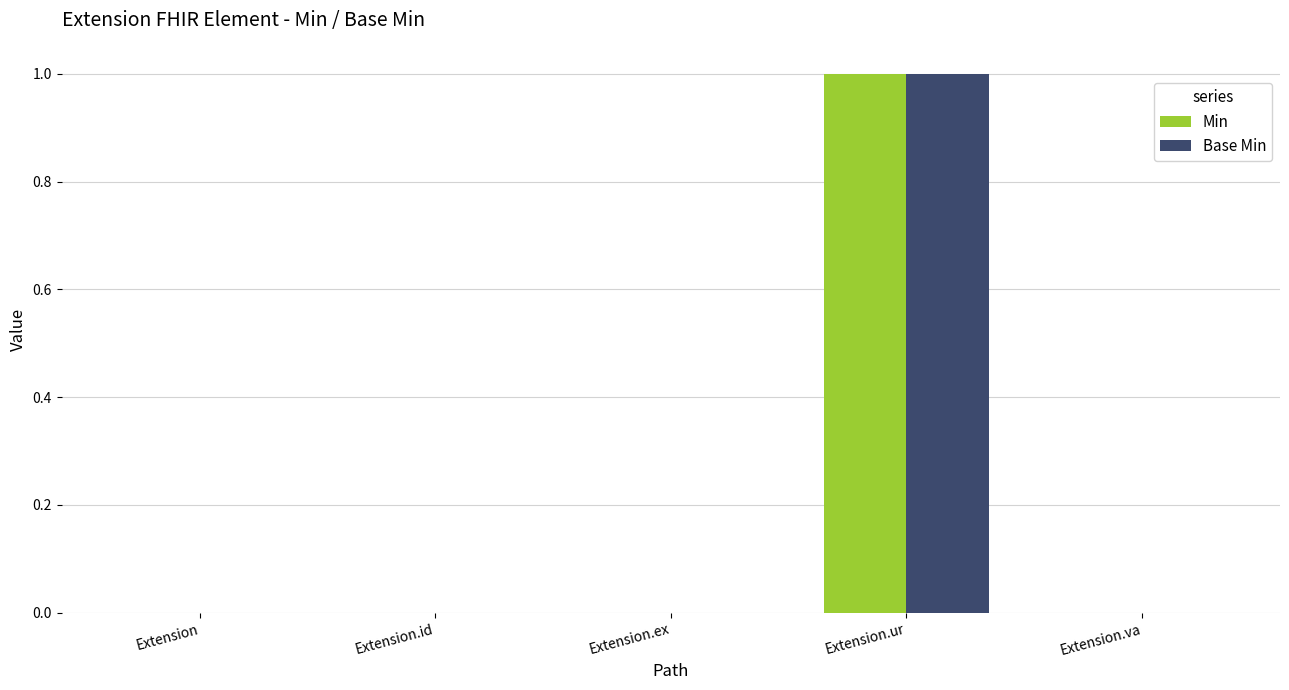

How many series are shown in this chart?

2